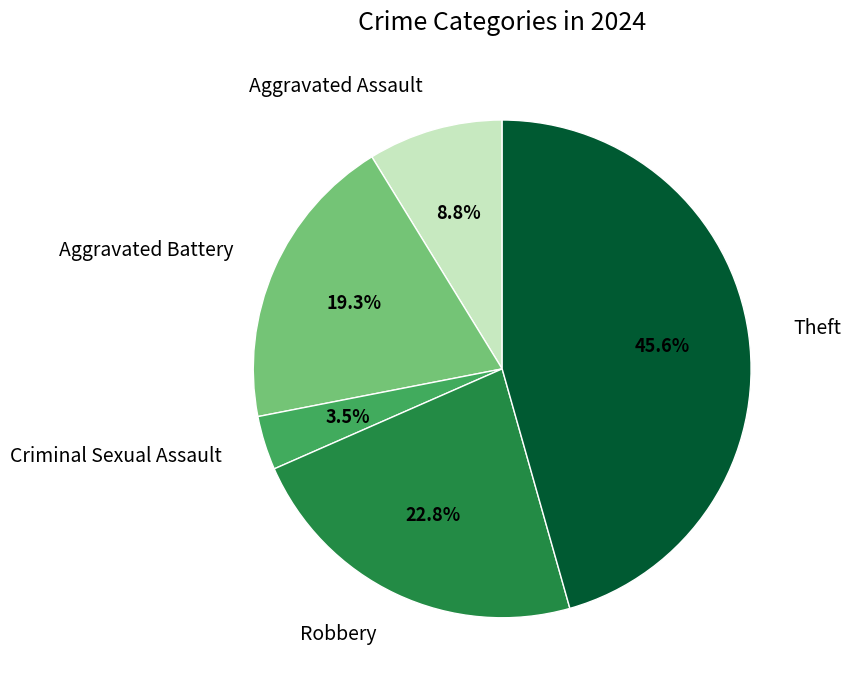

Does any single category account for the majority?

No